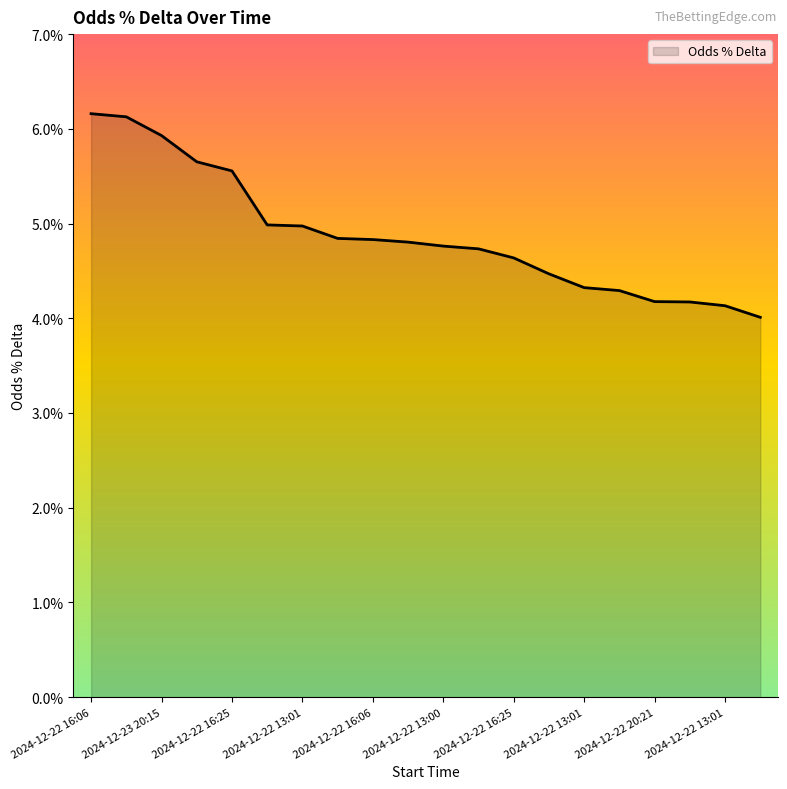

Does the chart have visible grid lines?

No